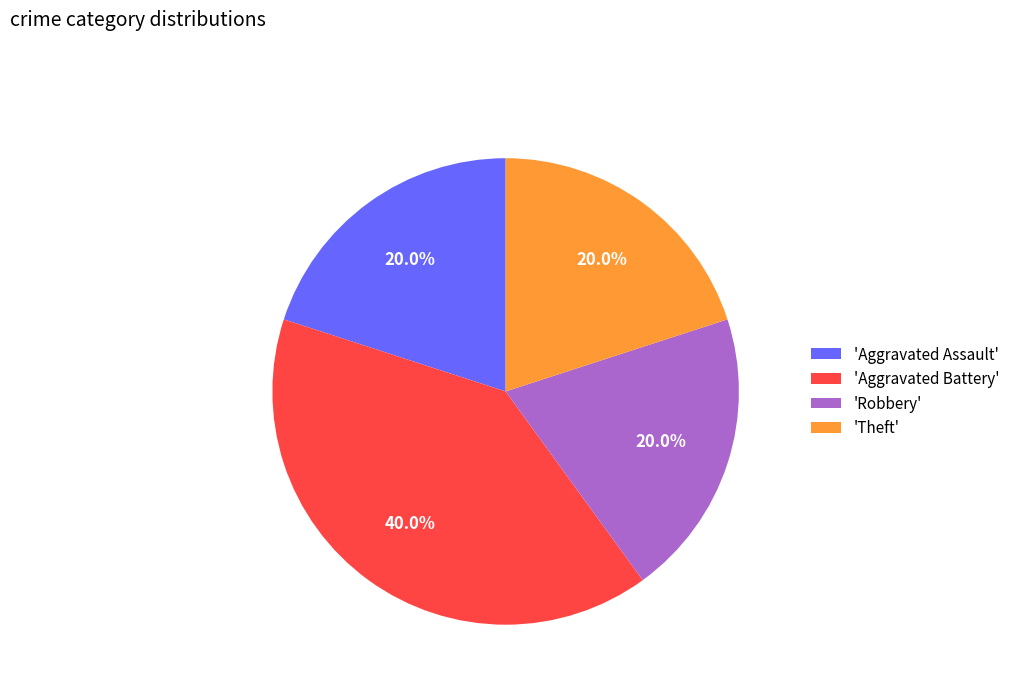

How much of the chart is everything except 'Theft'?

80.0%